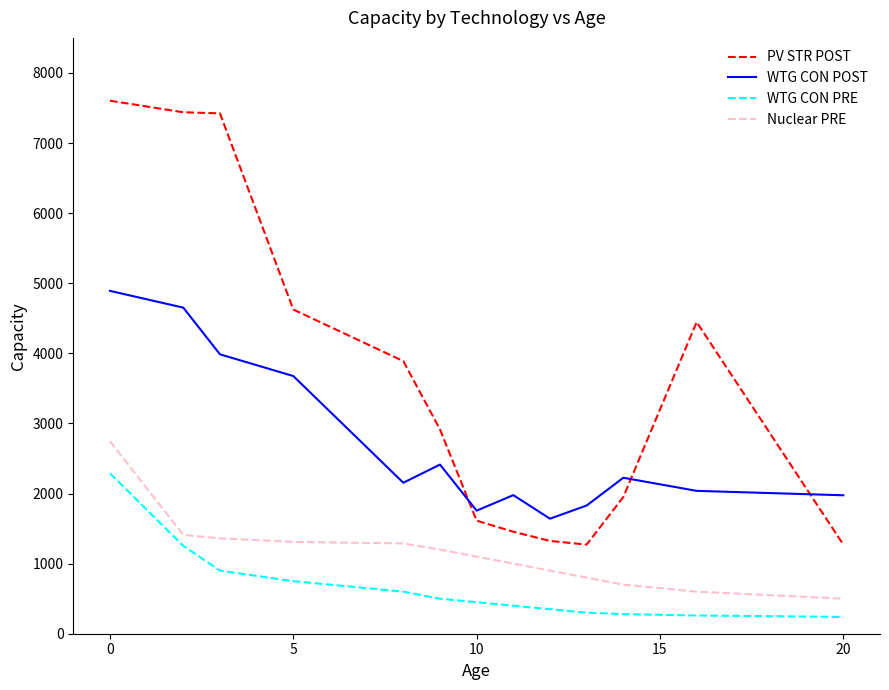

Which series has the largest total across all categories?

PV STR POST